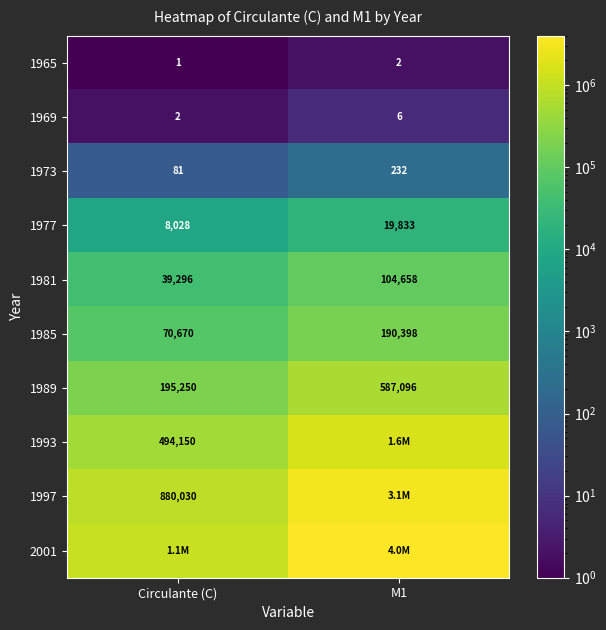

What is the smallest value displayed?

1